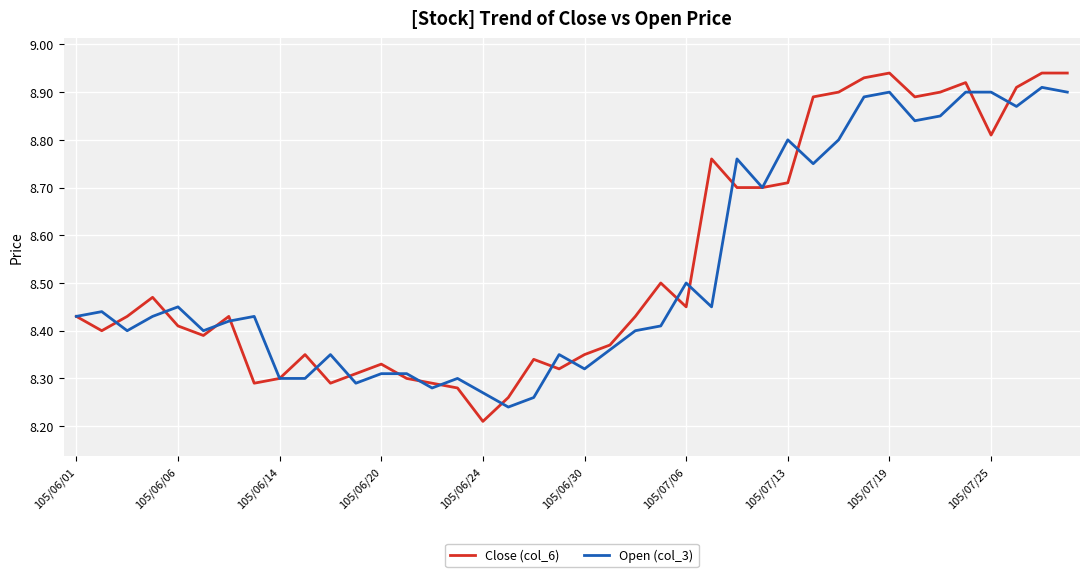

Which series has the largest range (max minus min)?

Close (col_6)